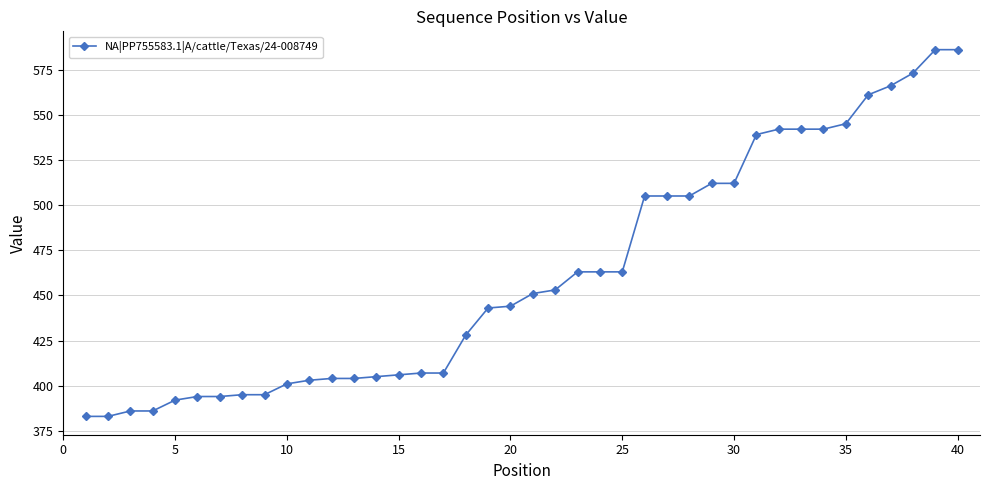

What is the value of the 3rd point from the left?

386